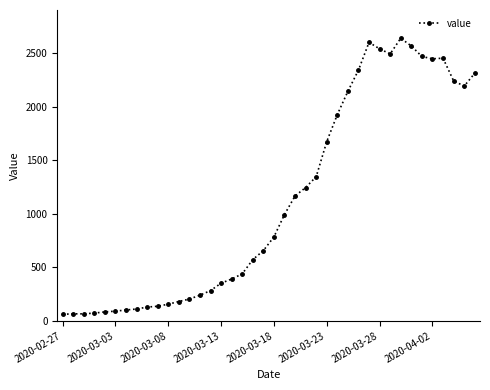

What is the smallest value displayed?

61